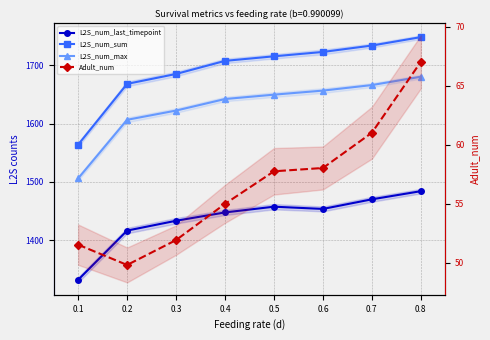

Which series has the largest range (max minus min)?

L2S_num_sum